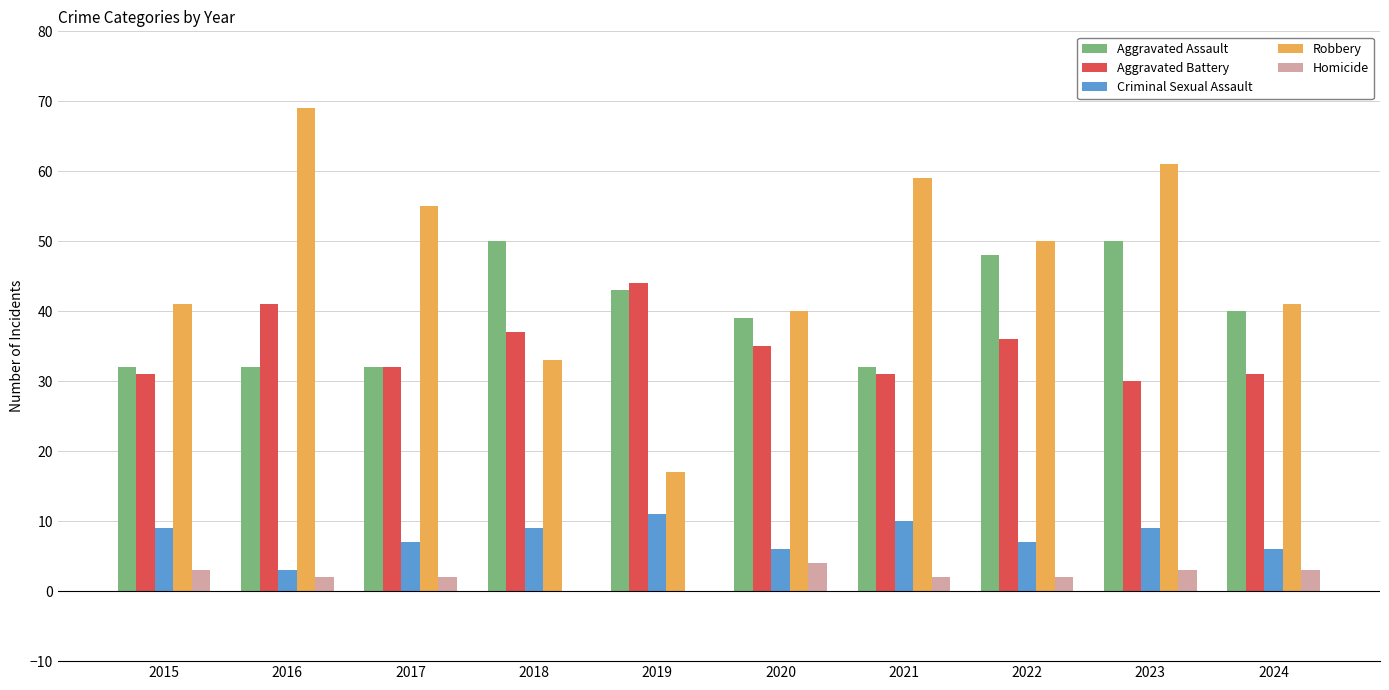

At which category is the sum across all series the highest?

2023